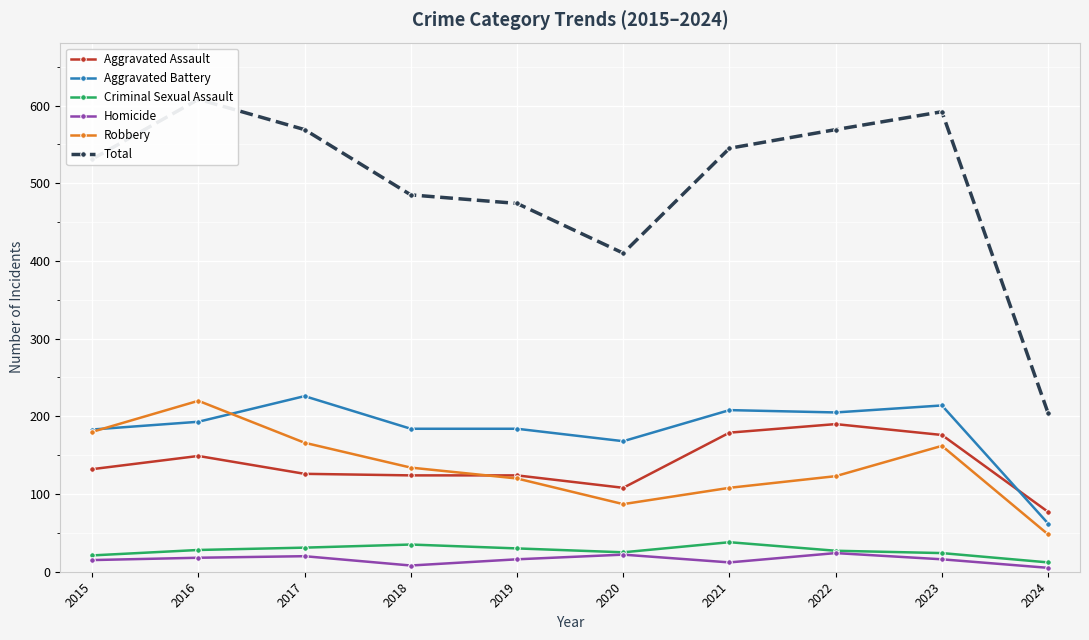

Between 2018 and 2016, which is larger?

2016